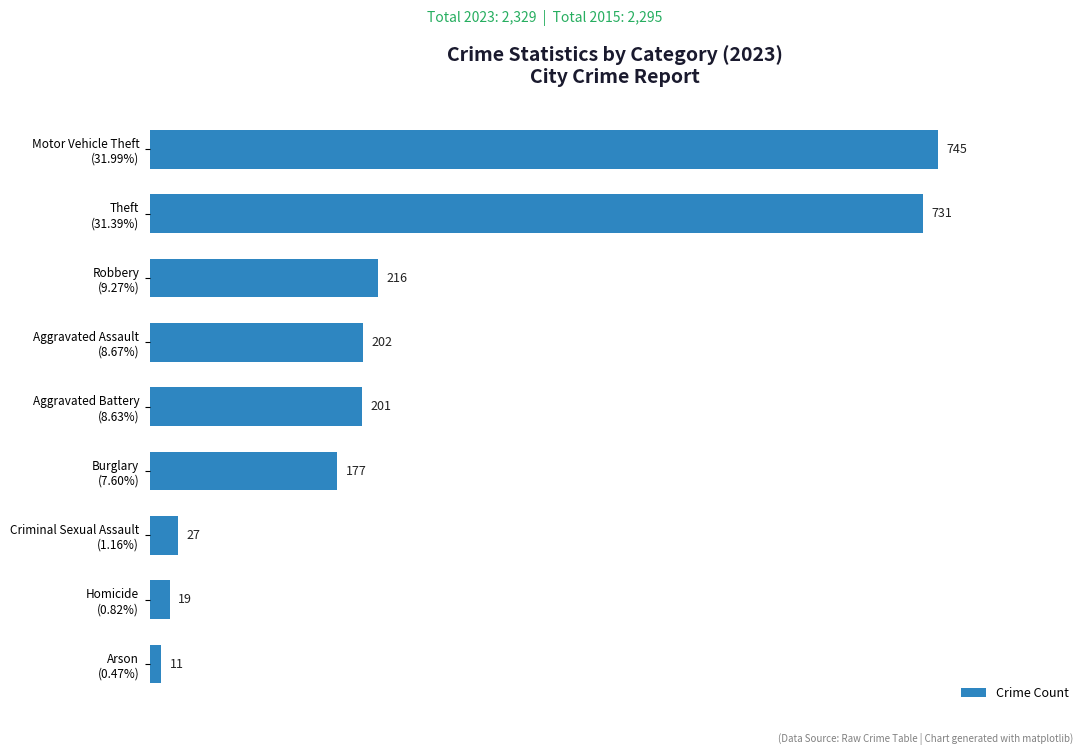

List the labels in order of value, largest first.

Motor Vehicle Theft
(31.99%), Theft
(31.39%), Robbery
(9.27%), Aggravated Assault
(8.67%), Aggravated Battery
(8.63%), Burglary
(7.60%), Criminal Sexual Assault
(1.16%), Homicide
(0.82%), Arson
(0.47%)